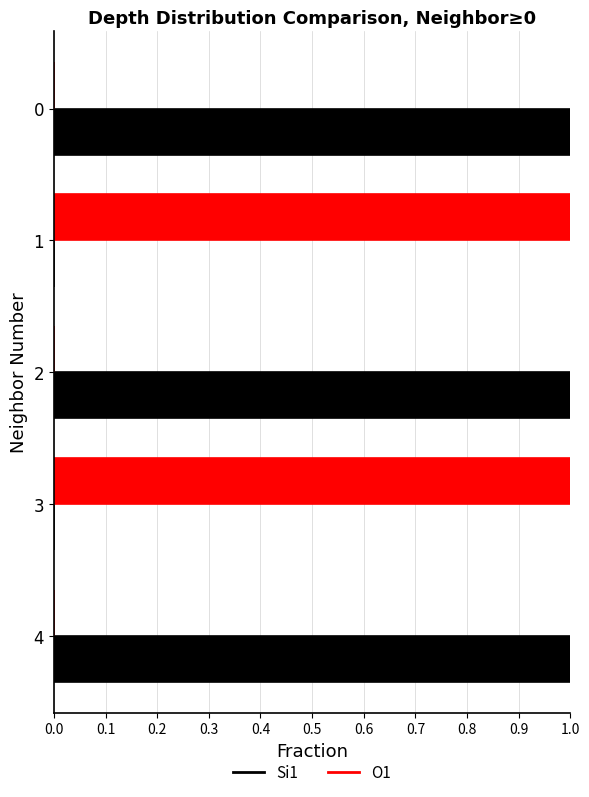

Which series has the largest total across all categories?

Si1